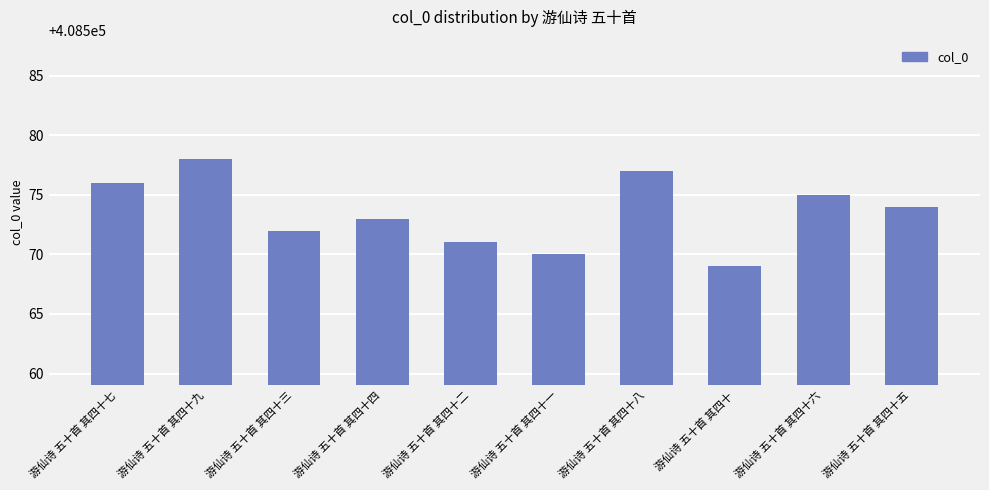

What is the sum of the values at 游仙诗 五十首 其四十二 and 游仙诗 五十首 其四十七?

817147